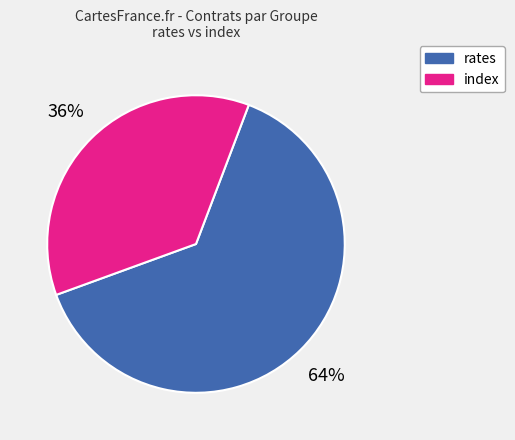

Does any single category account for the majority?

Yes